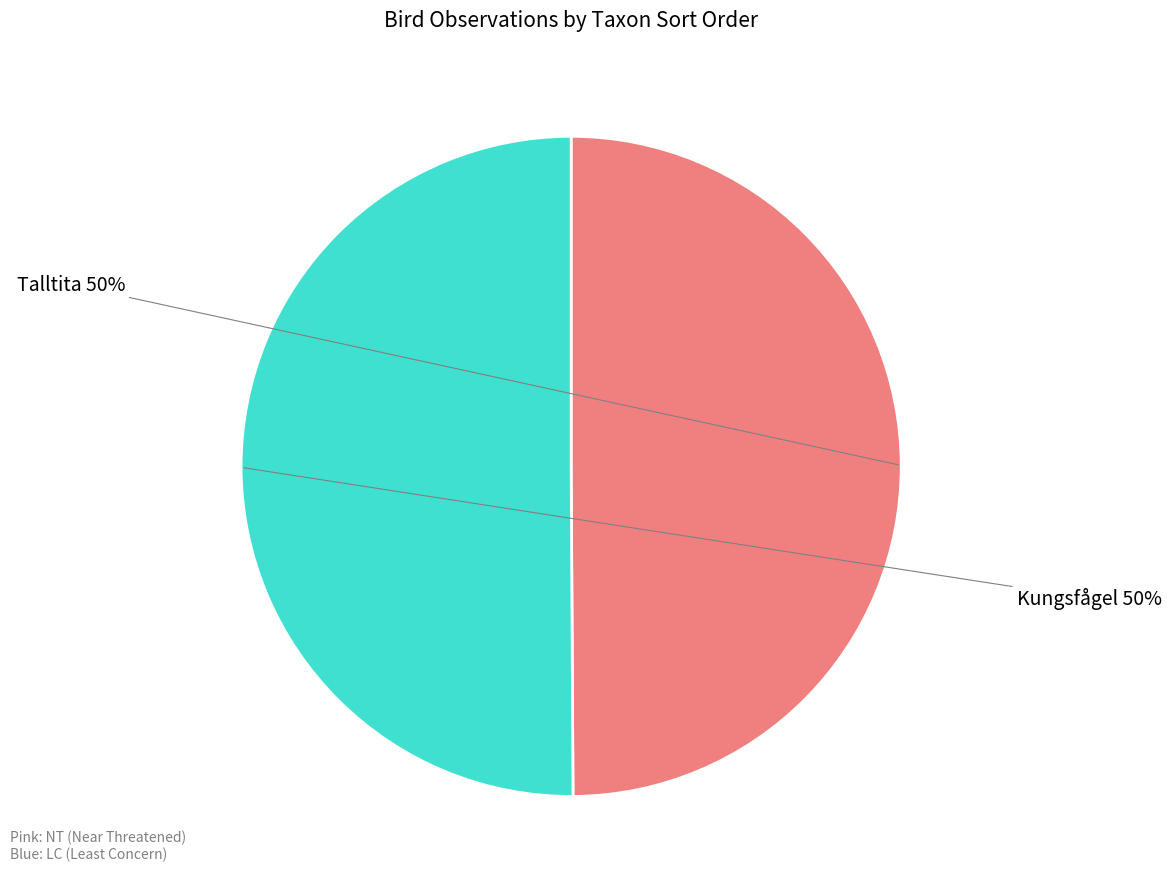

To the nearest percent, what is the average slice percentage?

50%